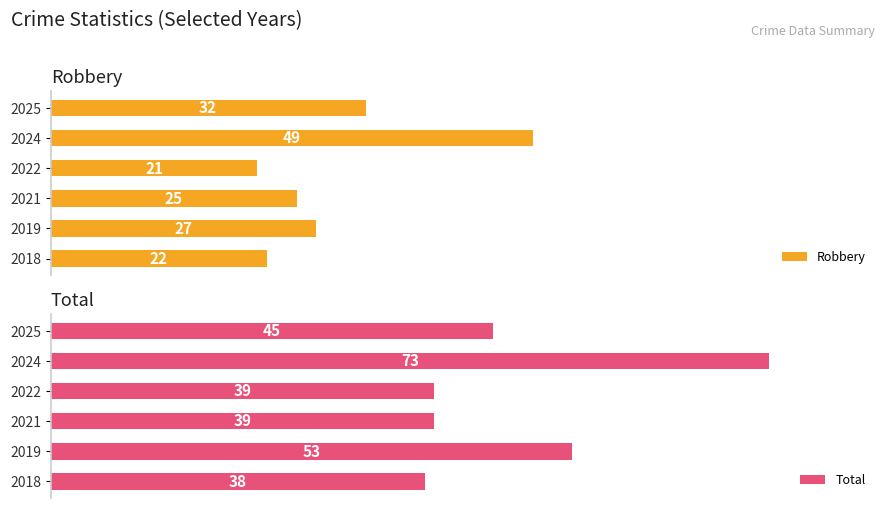

How many distinct data groups are displayed?

2